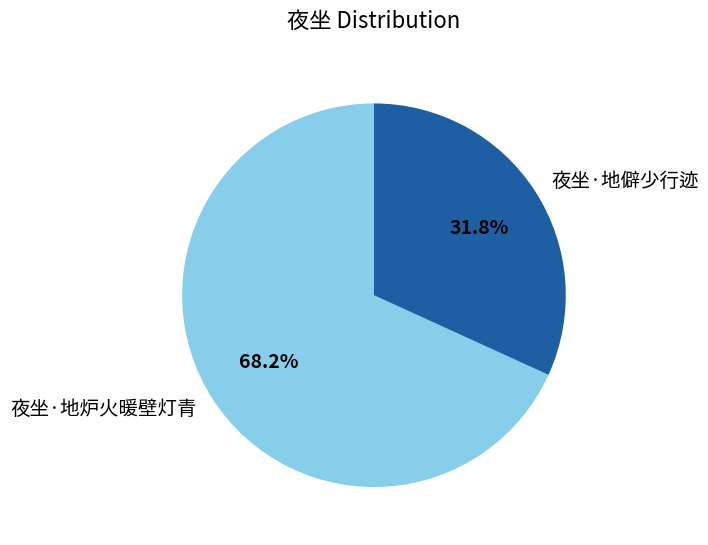

The 夜坐·地炉火暖壁灯青 slice represents 74% of the pie. True or false?

False